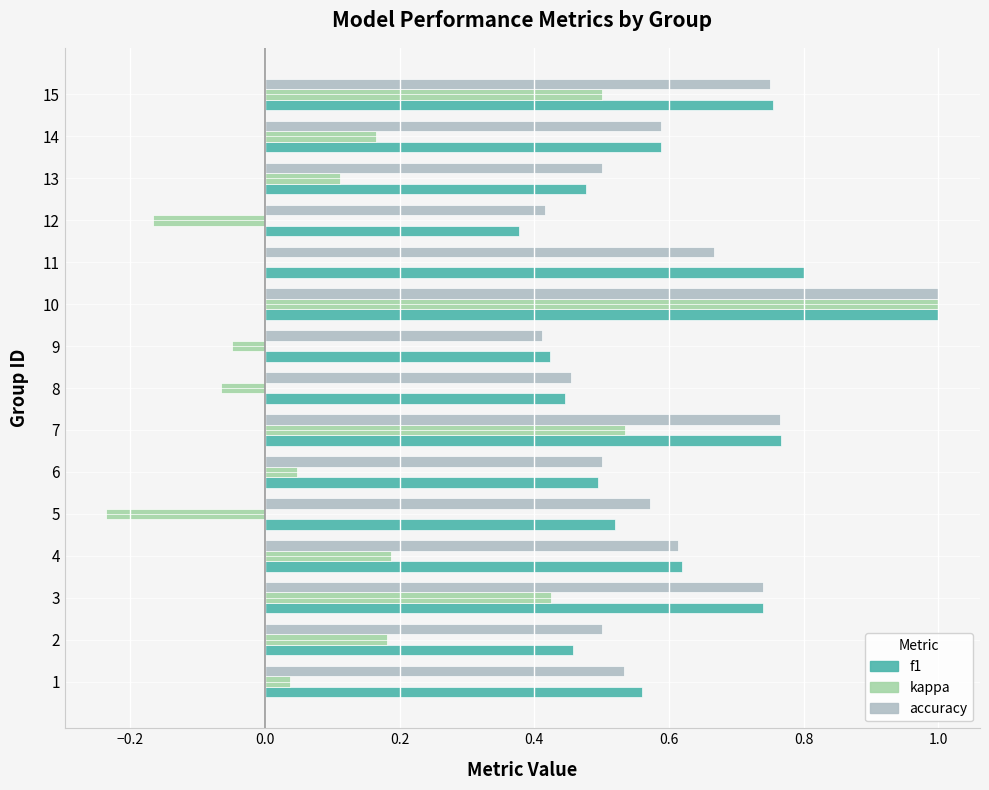

How many series are shown in this chart?

3